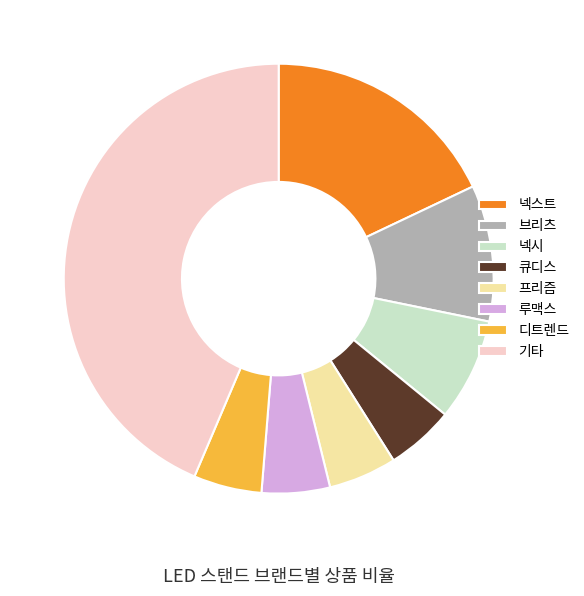

How many slices are in this pie chart?

8